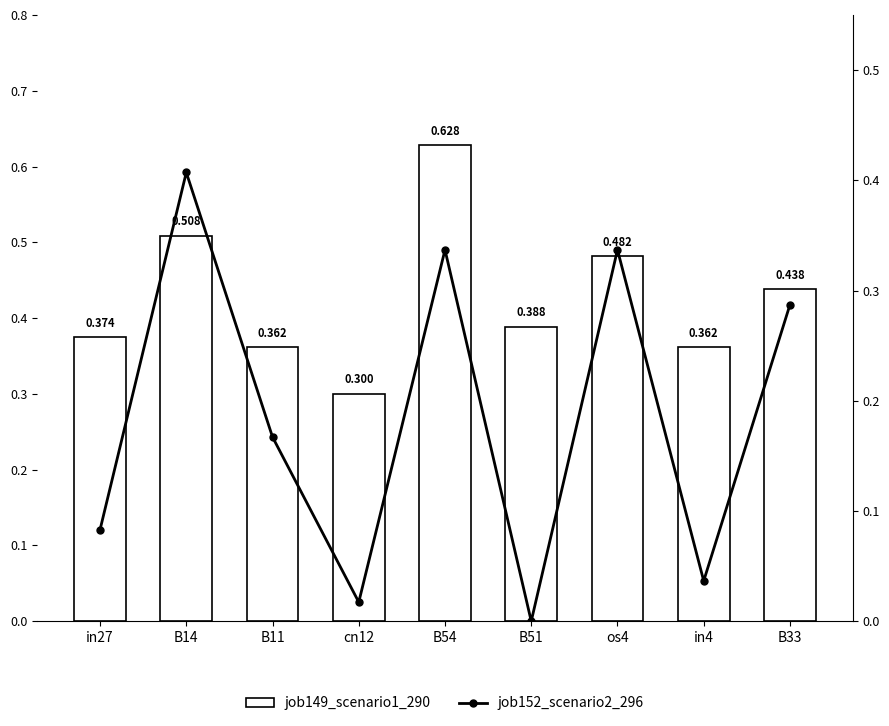

Is it true that job149_scenario1_290 equals 0.1 at B11?

False